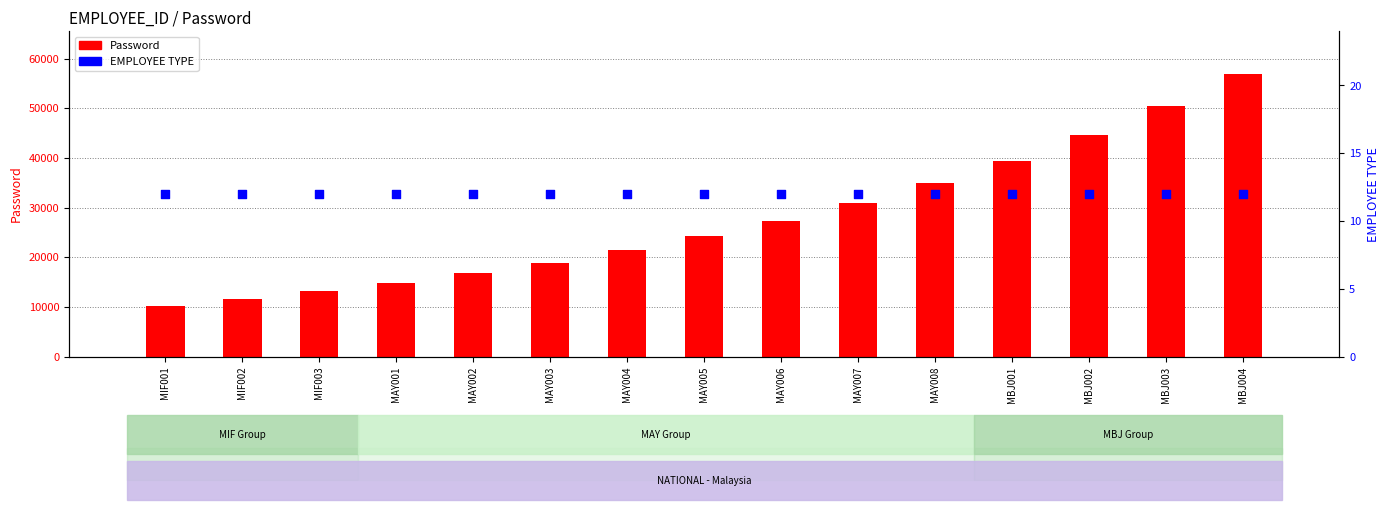

Which series reaches the maximum Y coordinate?

Password